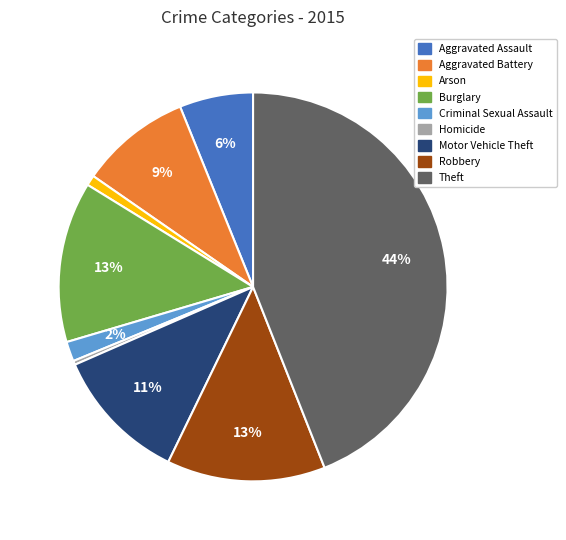

To the nearest percent, what is the combined percentage of Motor Vehicle Theft and Criminal Sexual Assault?

13%